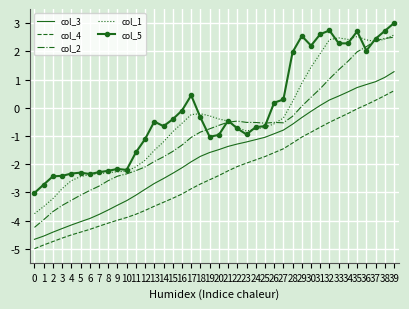

Where is col_2 nearest to the value 0?

29